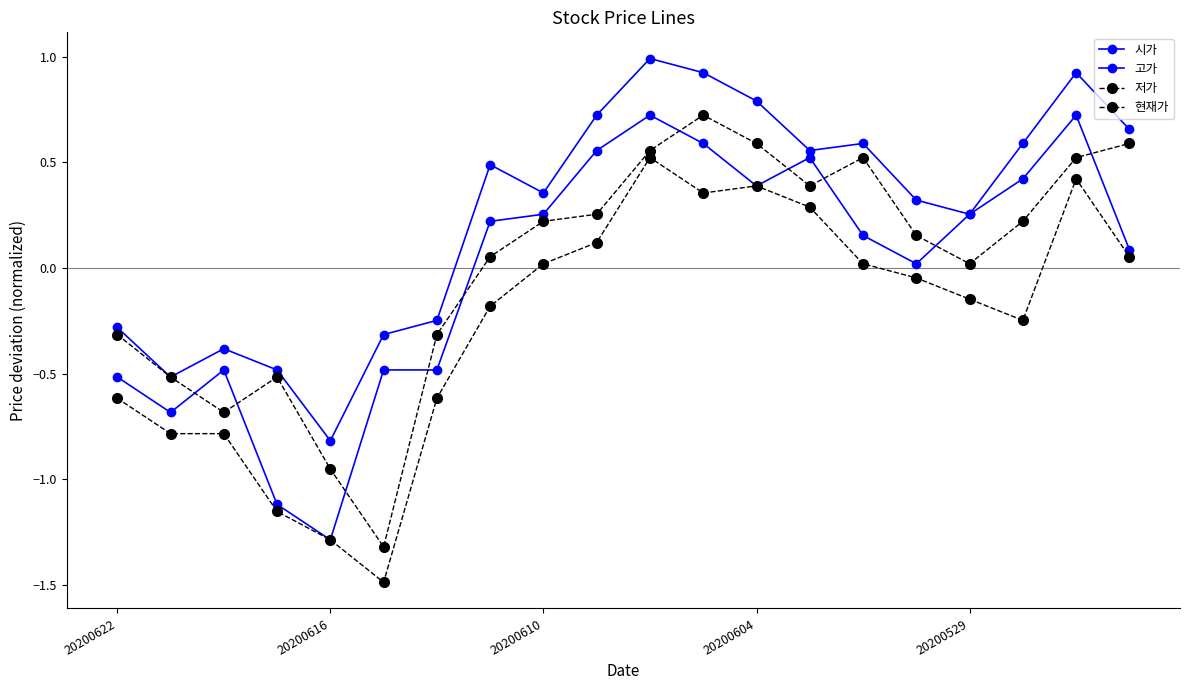

Which series has the largest range (max minus min)?

현재가